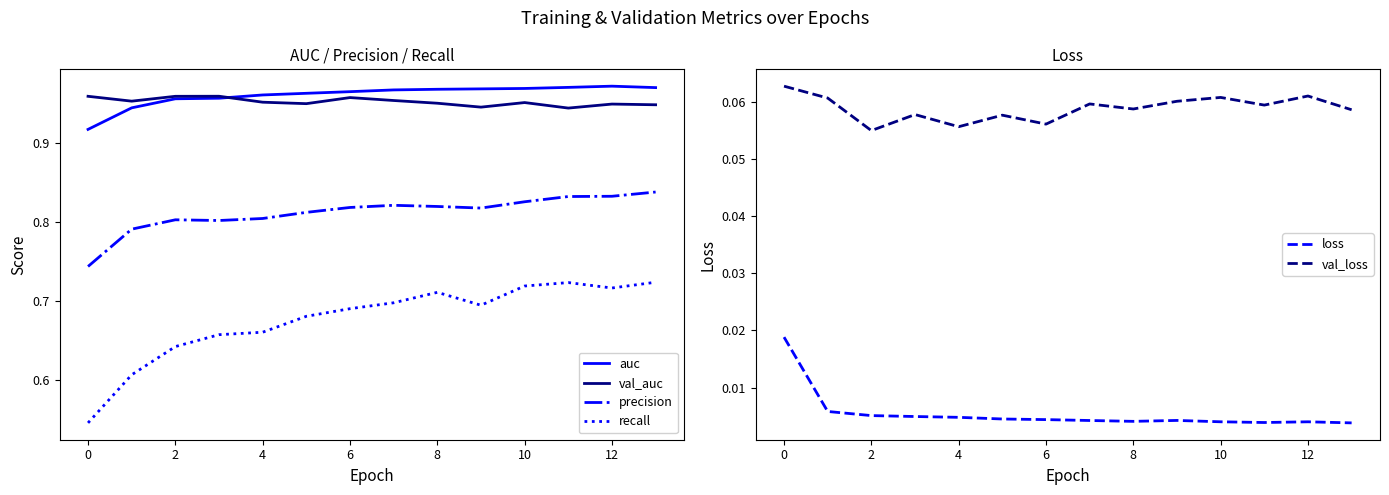

Rank the series by their maximum value, from lowest to highest.

loss, val_loss, recall, precision, val_auc, auc